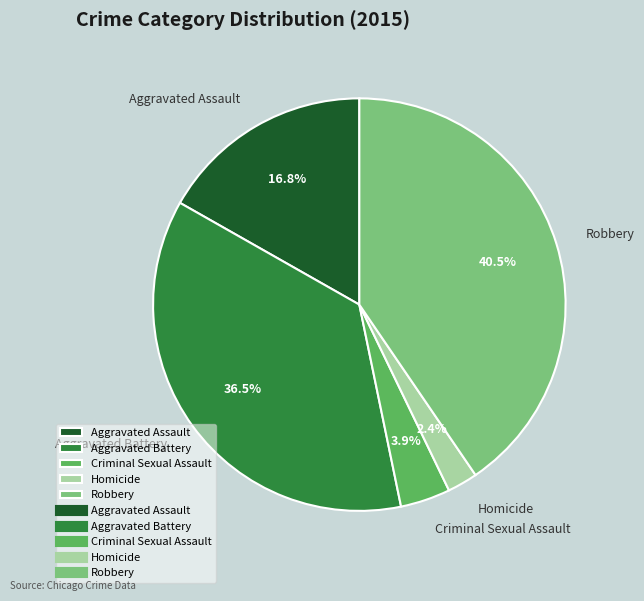

What is the smallest slice in the pie chart?

Homicide